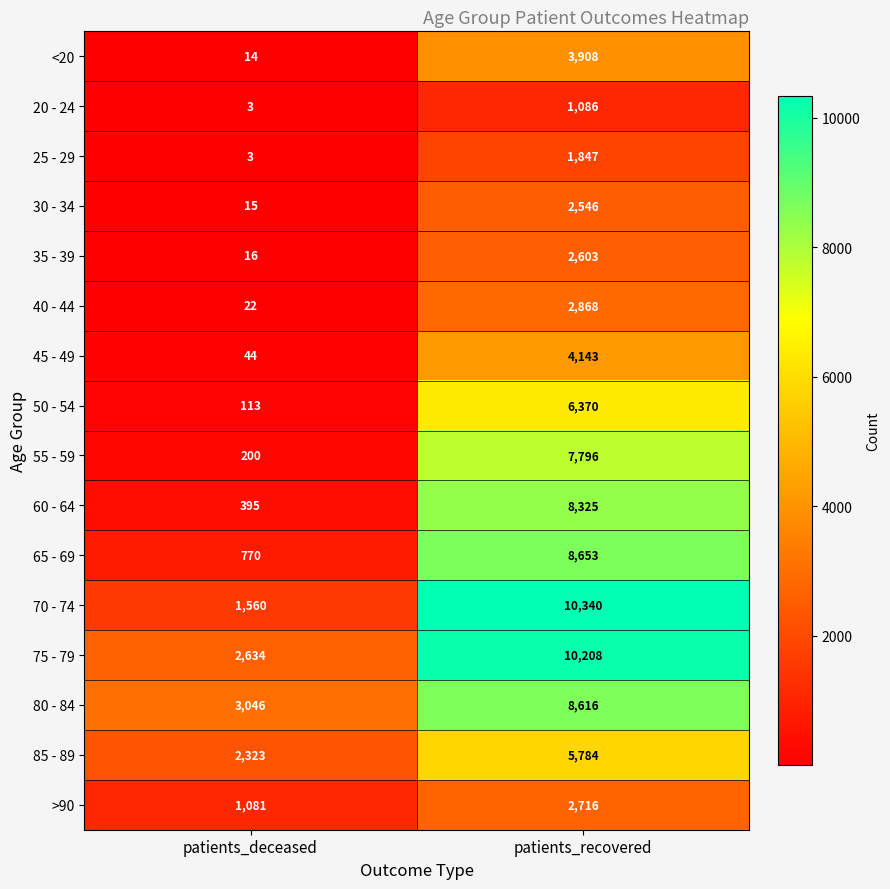

True or false: 60 - 64 has a value of 5791 at patients_recovered.

False